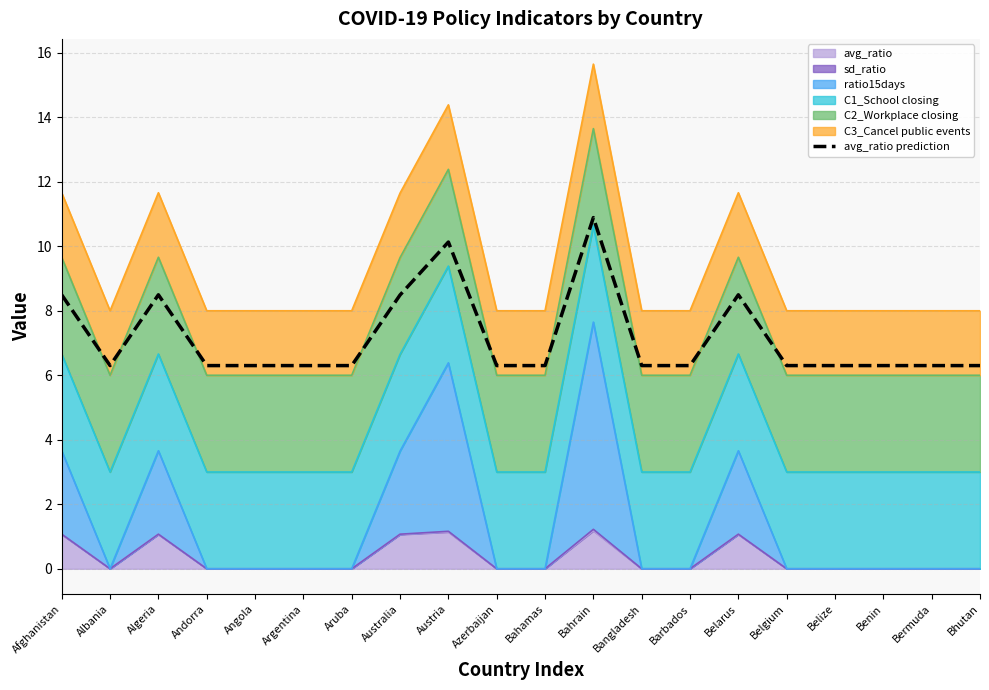

What is the sum of the values at Angola and Australia?

14.8